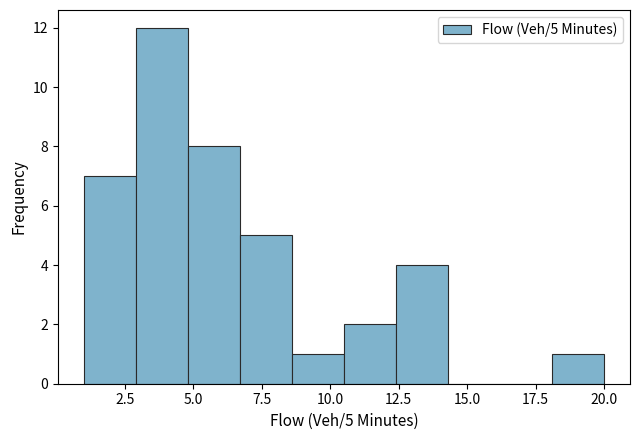

Around what value on the x-axis is the tallest bar? Give the approximate position of its centre, as read against the axis.

4.0